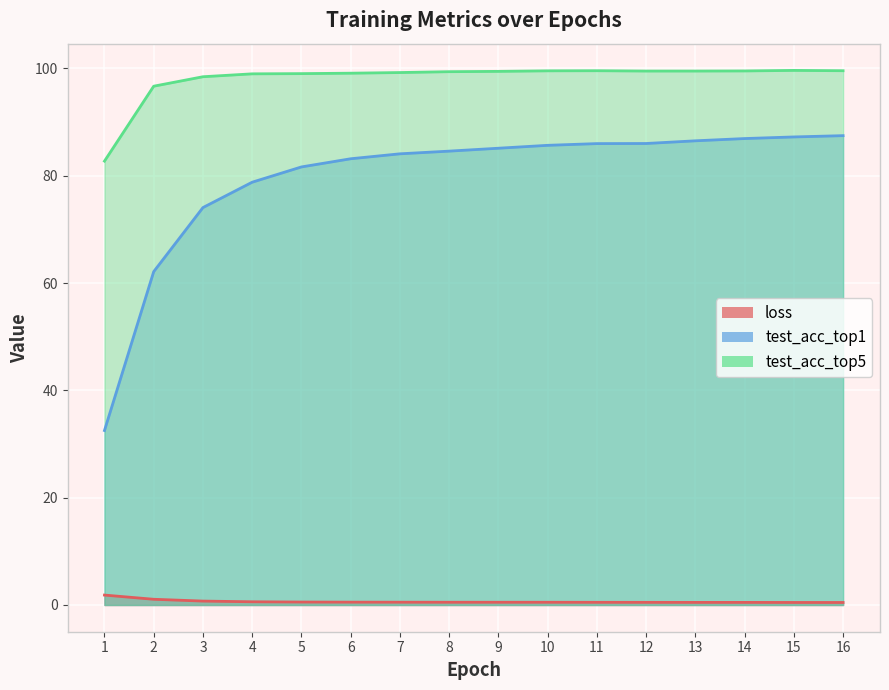

At which category is the sum across all series the highest?

16